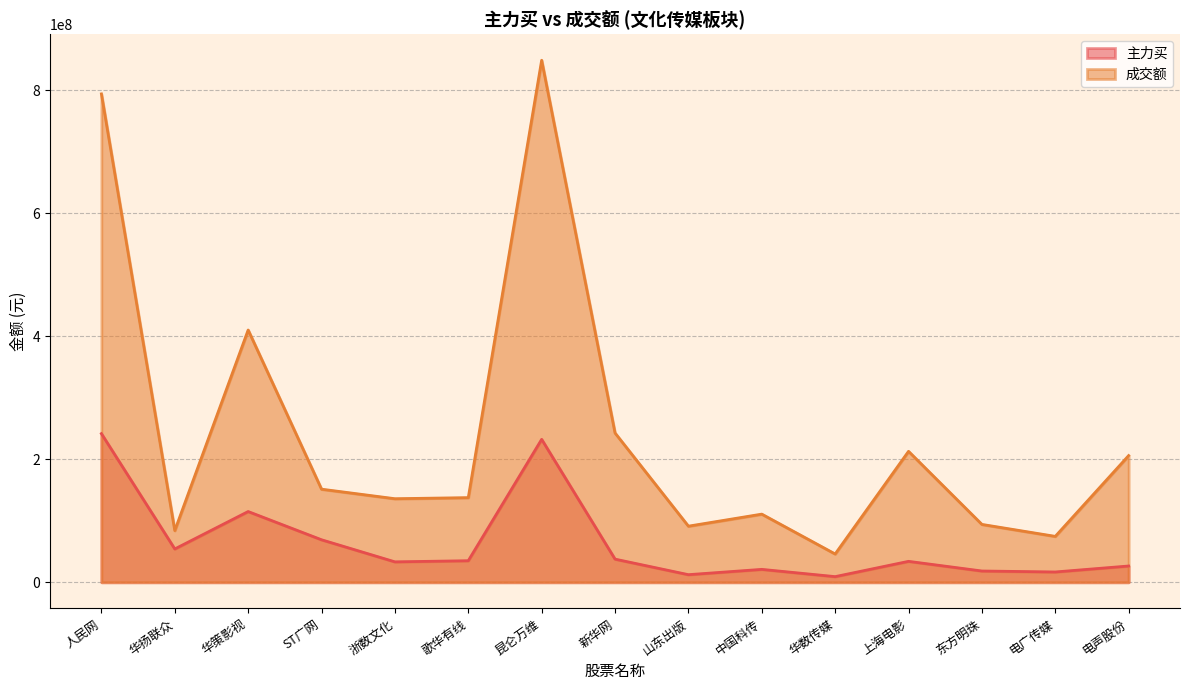

What is the label of the 15th point from the right?

人民网